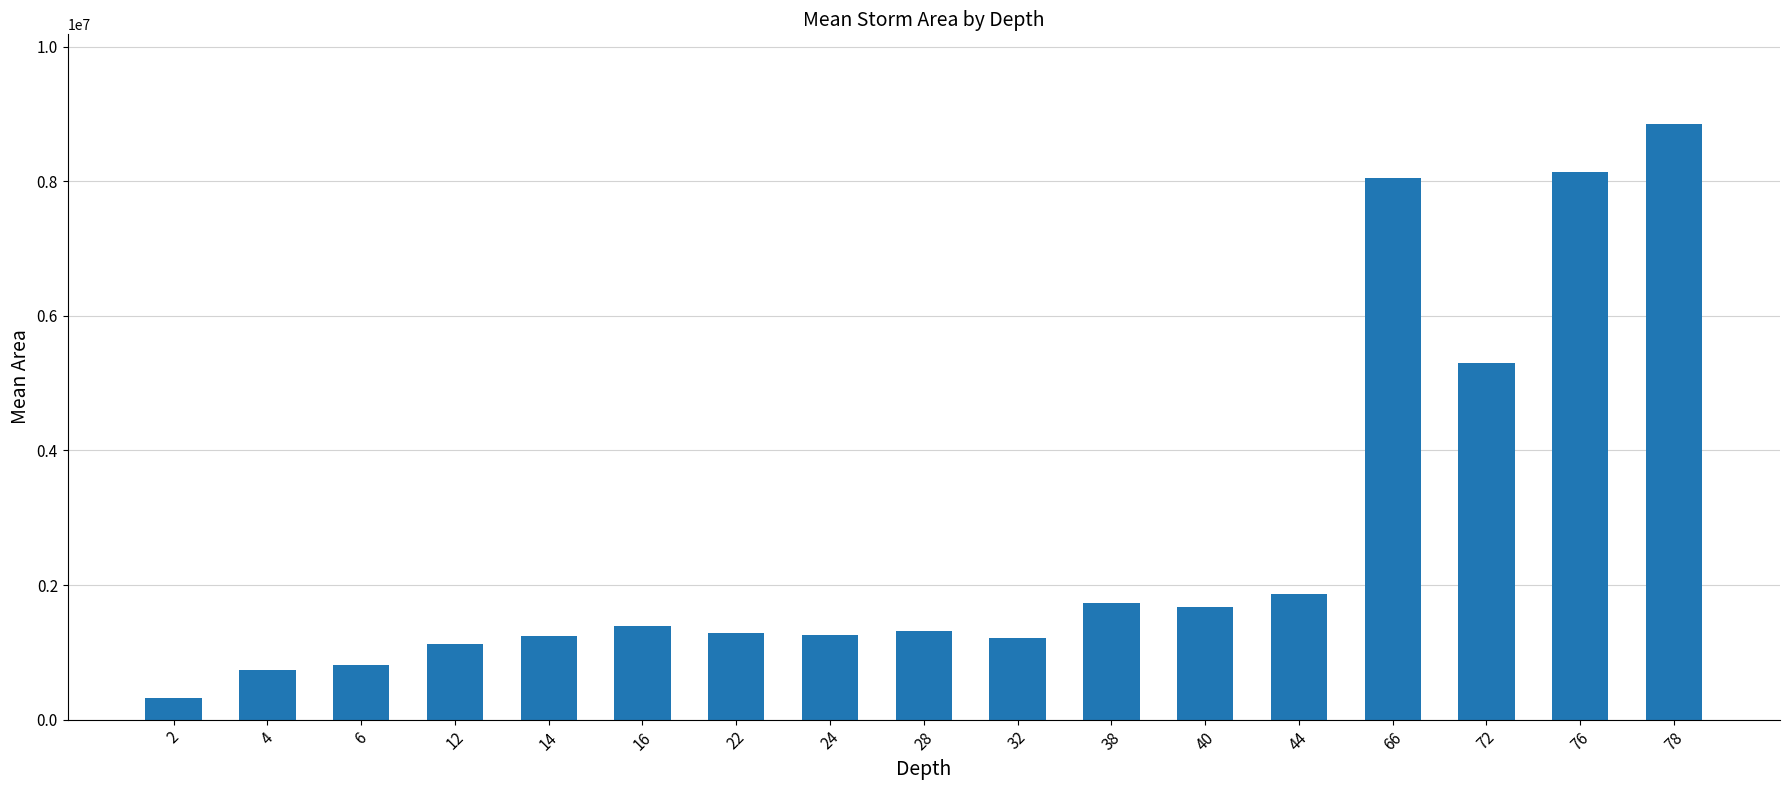

What value does the data have at 76?

8138750.0